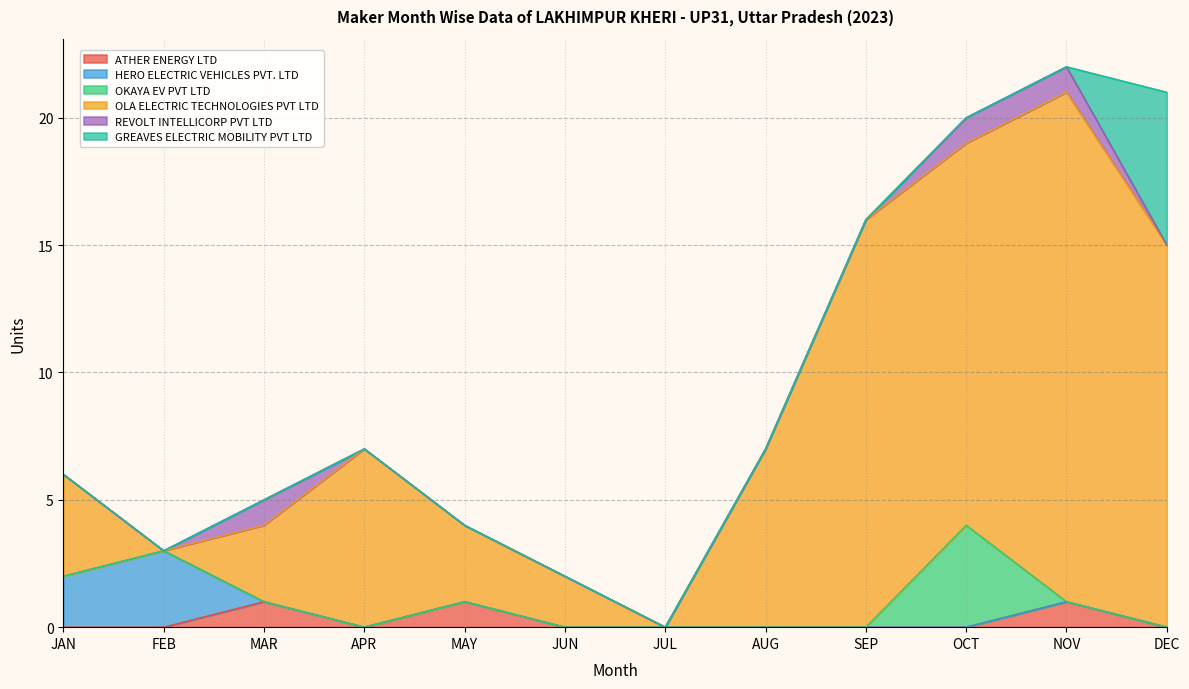

The value of OLA ELECTRIC TECHNOLOGIES PVT LTD at SEP is 16. True or false?

True